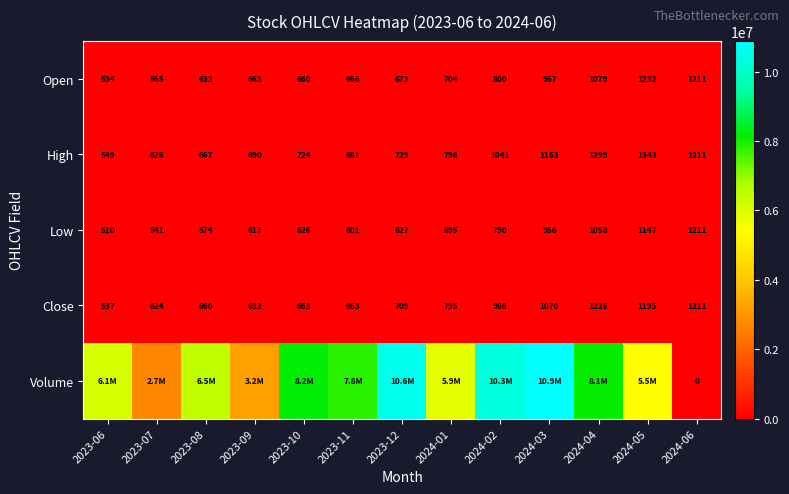

What is the lowest value of the Close series?

537